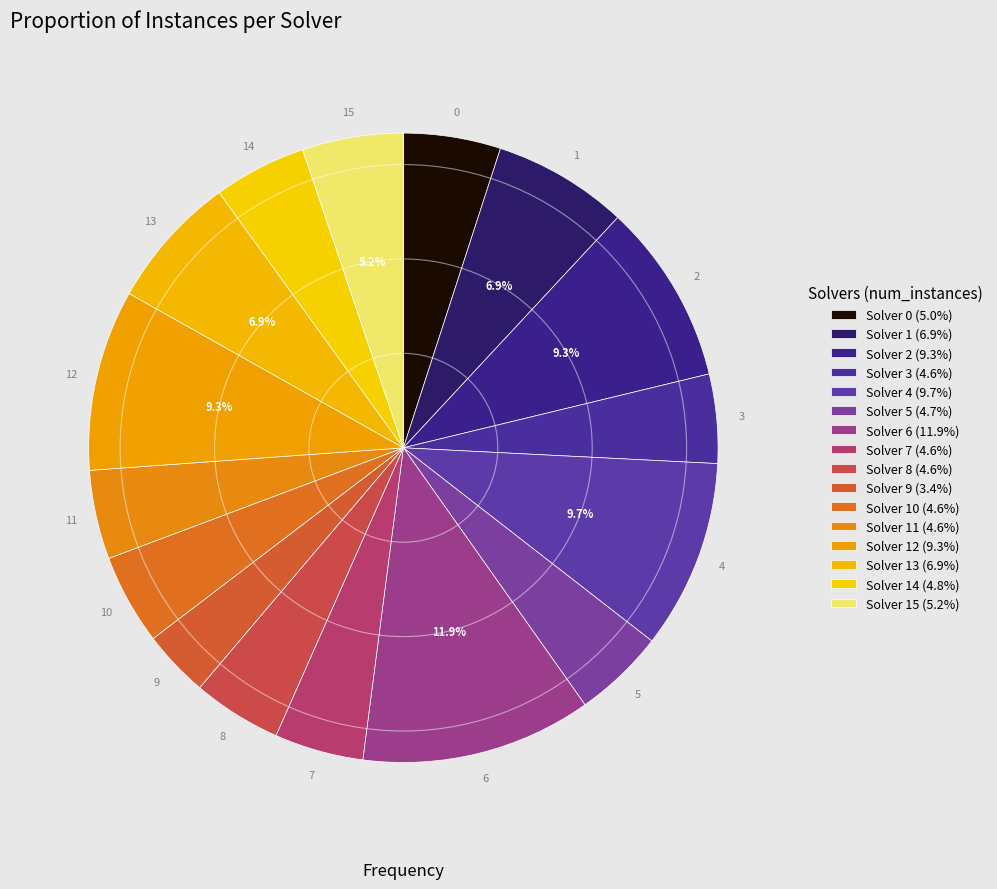

How many slices are in this pie chart?

16